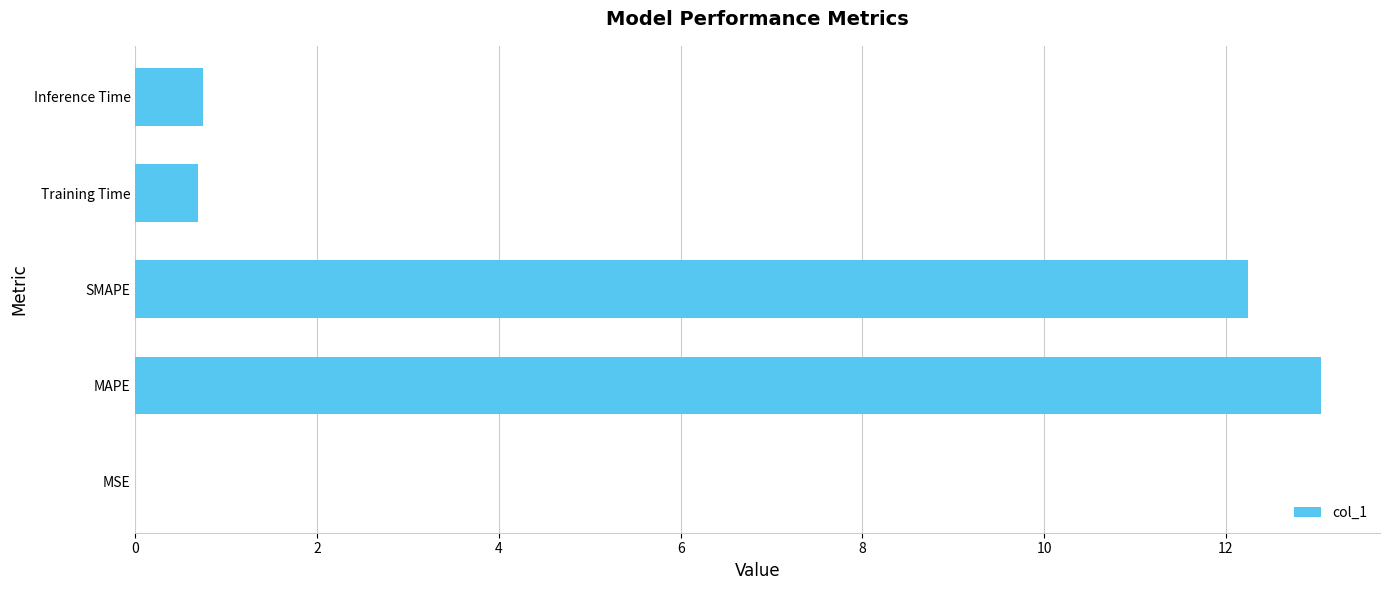

Which label corresponds to the largest value in the chart?

MAPE